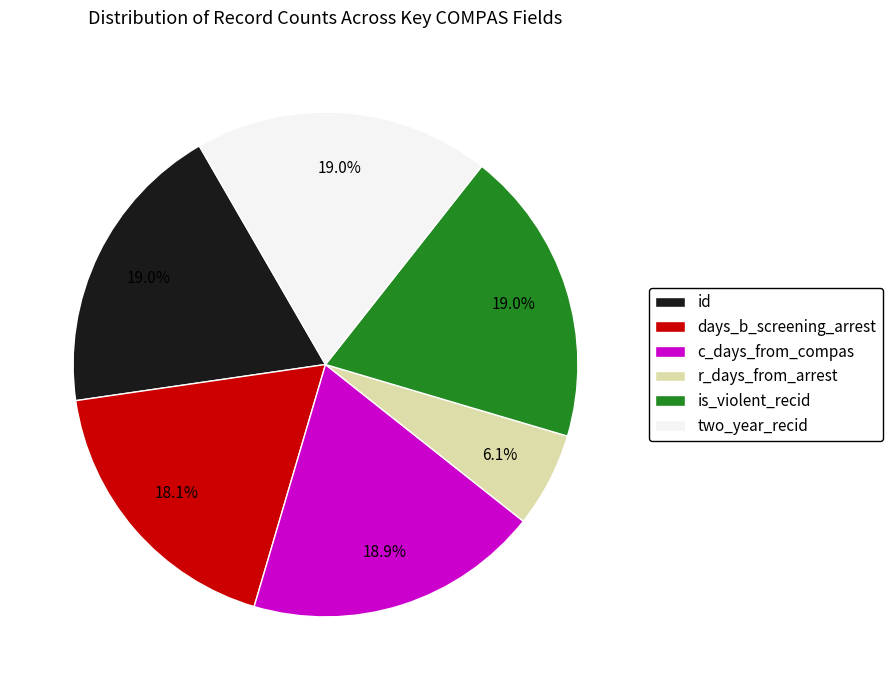

Which category has the smallest portion of the pie?

r_days_from_arrest